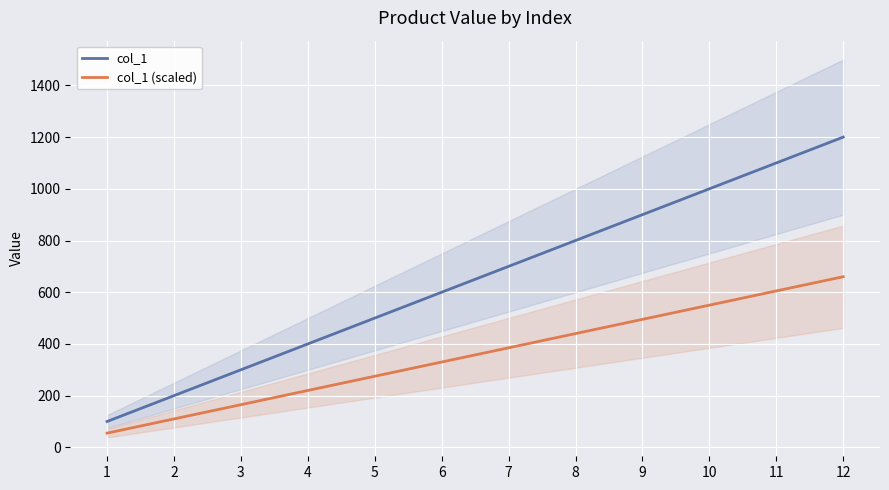

Which series has the largest total across all categories?

col_1